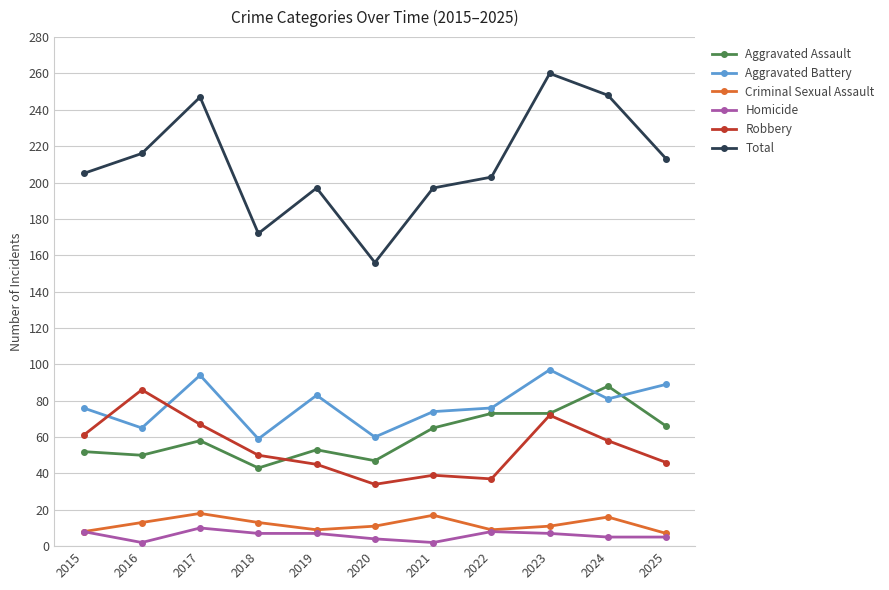

The value of Aggravated Assault at 2023 is 73. True or false?

True